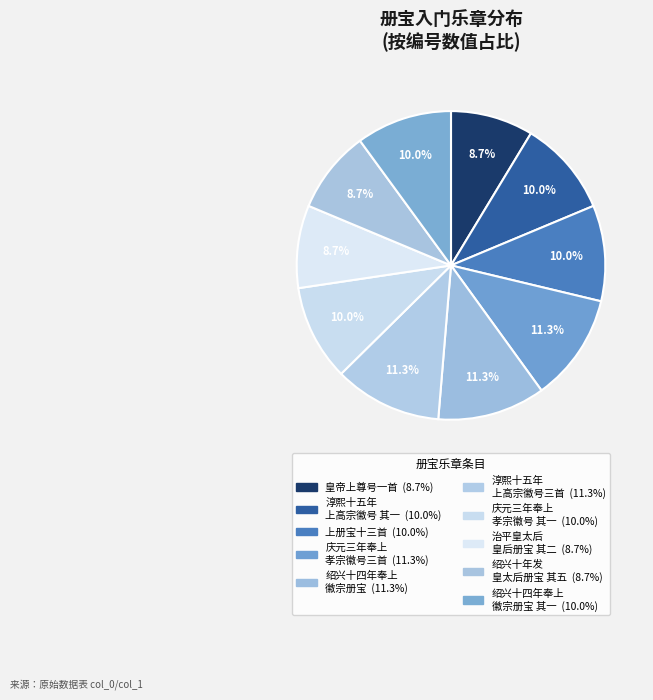

How many slices are in this pie chart?

10